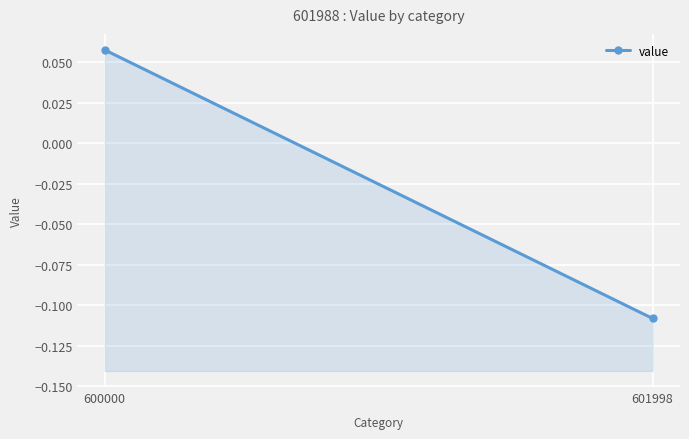

Which has a higher value, 600000 or 601998?

600000